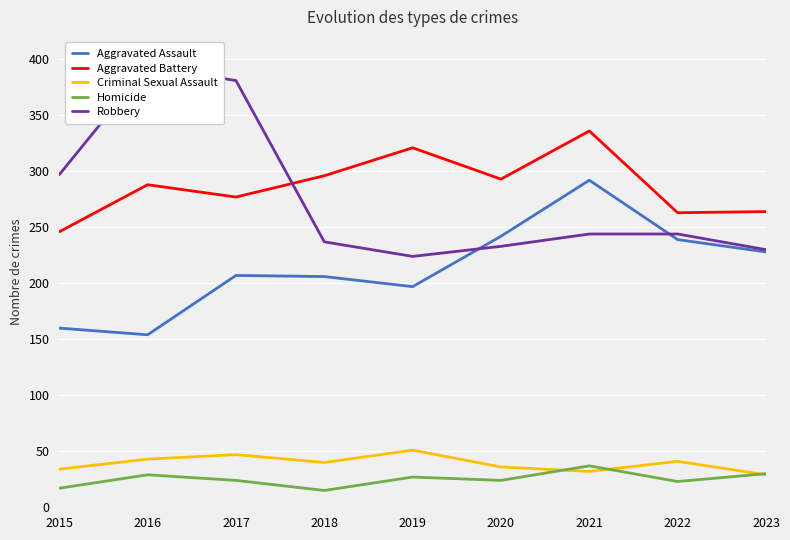

What is the value of the Aggravated Assault point at the 7th from the left?

292